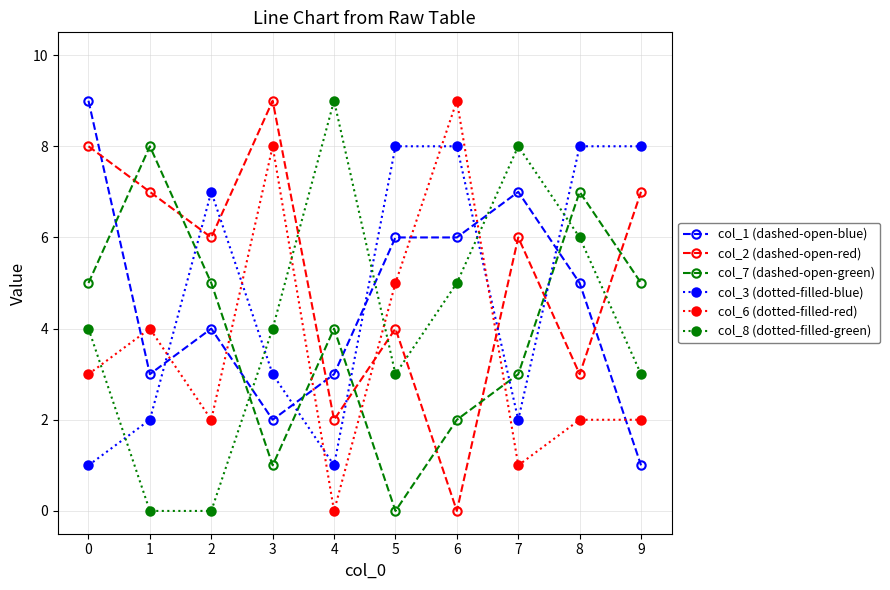

What is the difference between the col_3 (dotted-filled-blue) values at 0 and 1?

1